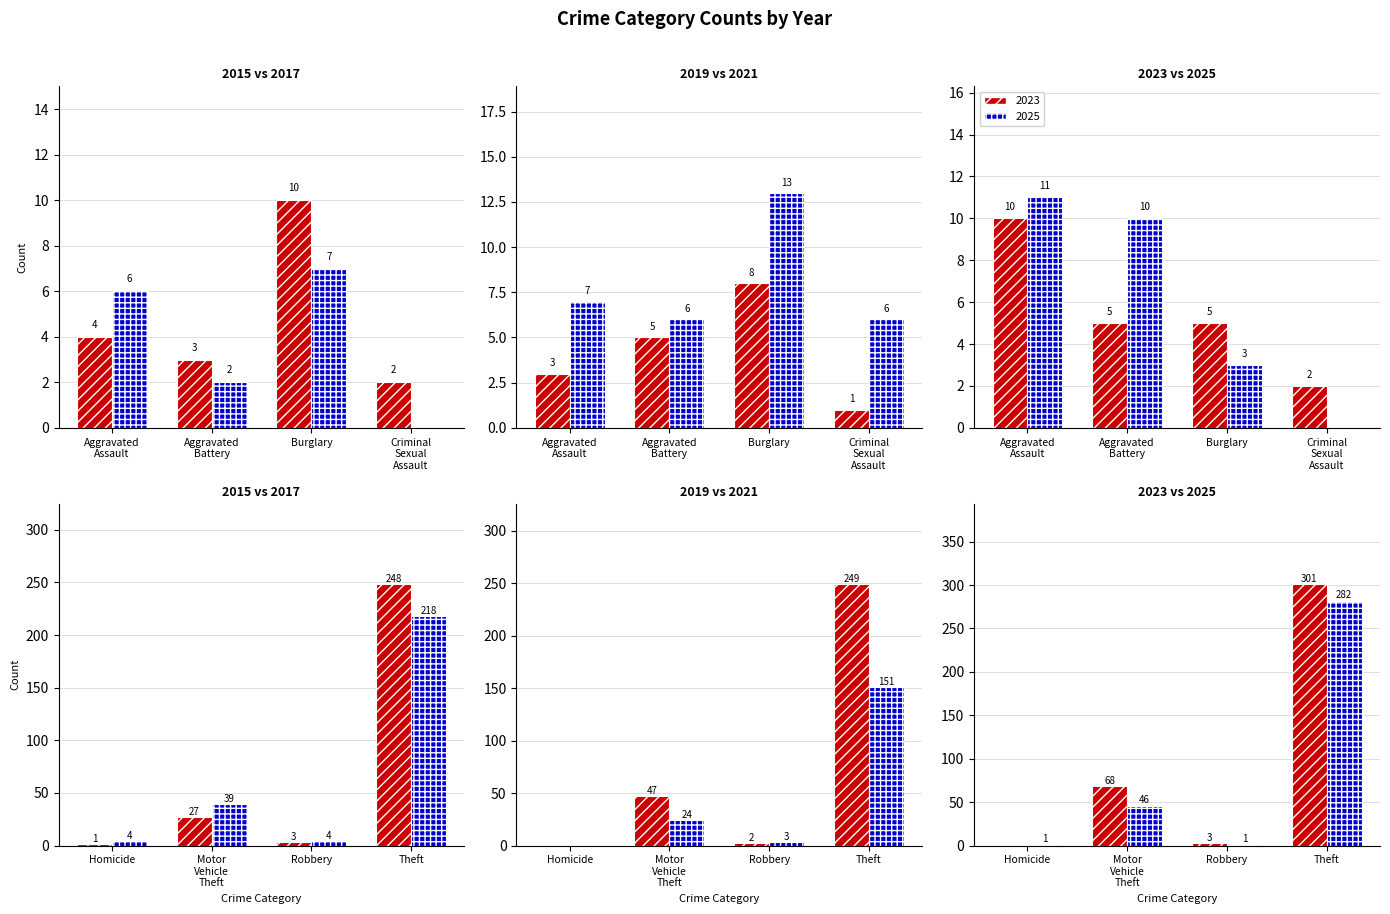

What is the average value of the 2017 series?

35